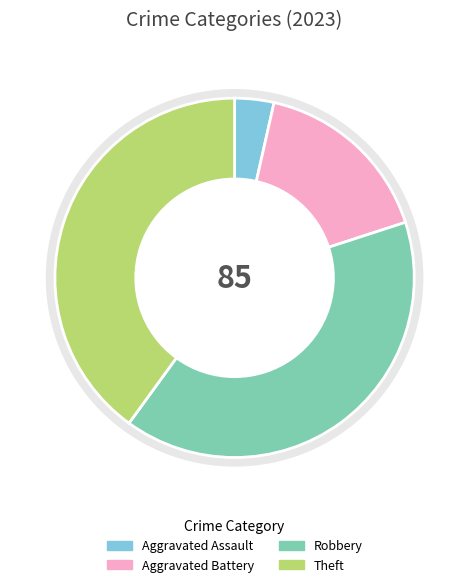

What is the smallest slice in the pie chart?

Aggravated Assault